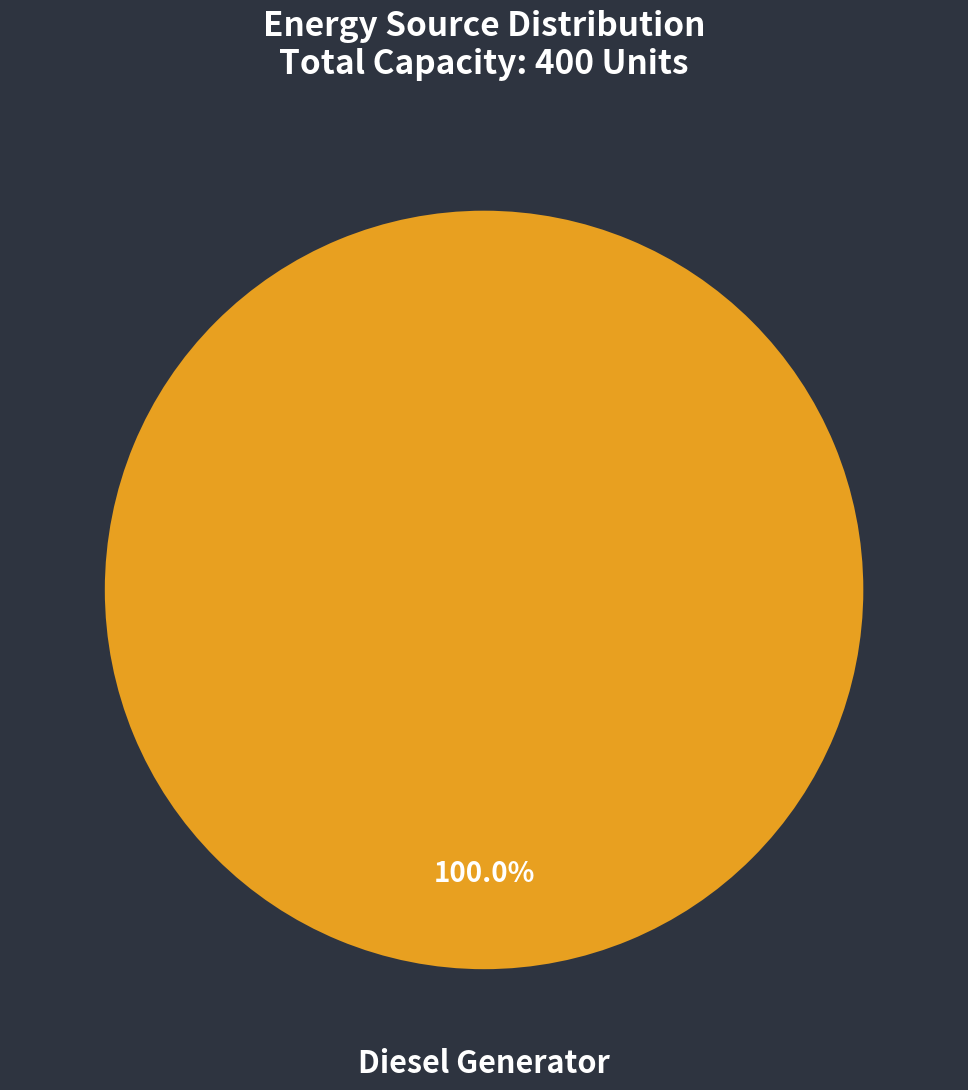

Does any single category account for the majority?

Yes